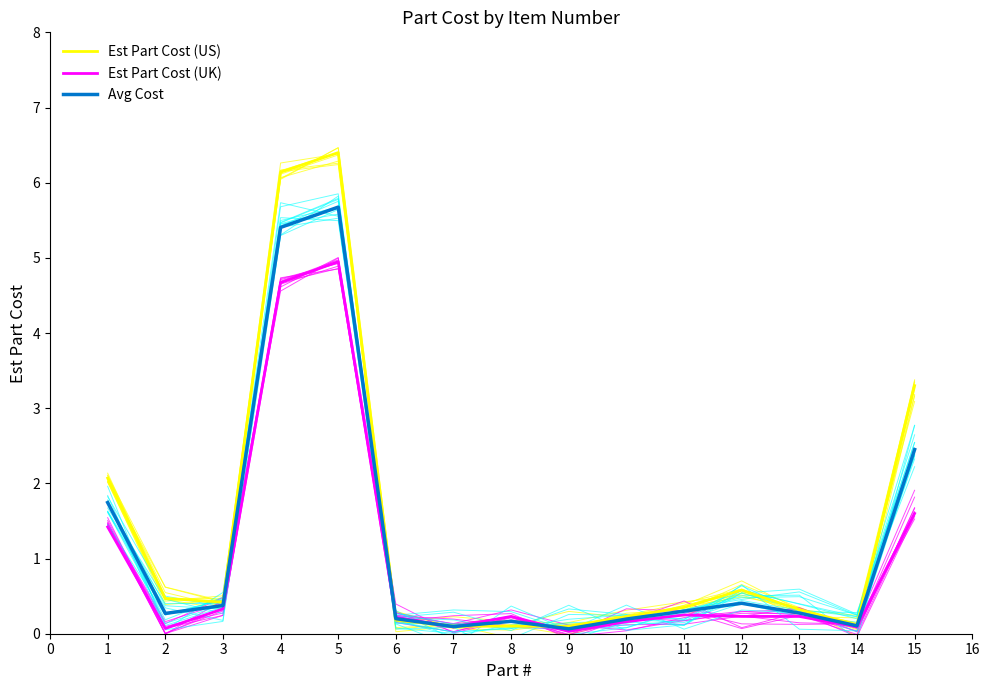

What is the average value of the Est Part Cost (UK) series?

1.0